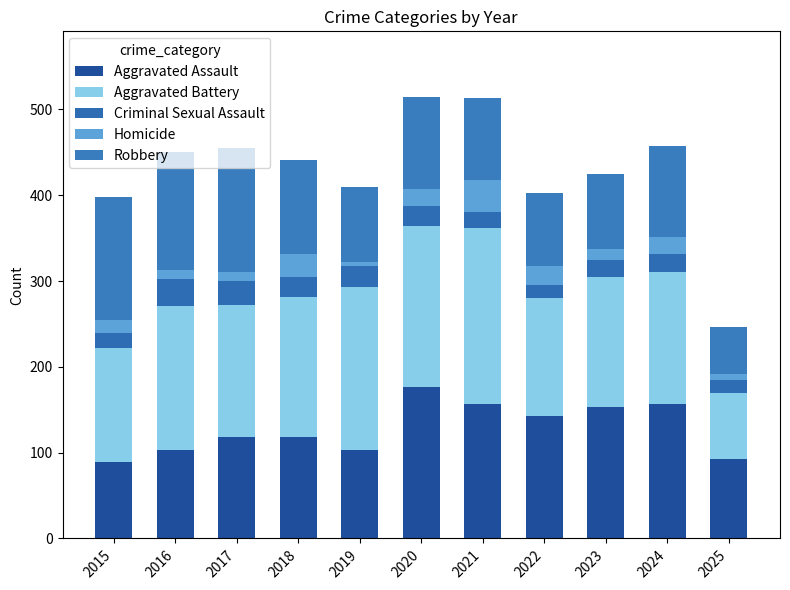

How many series are shown in this chart?

5